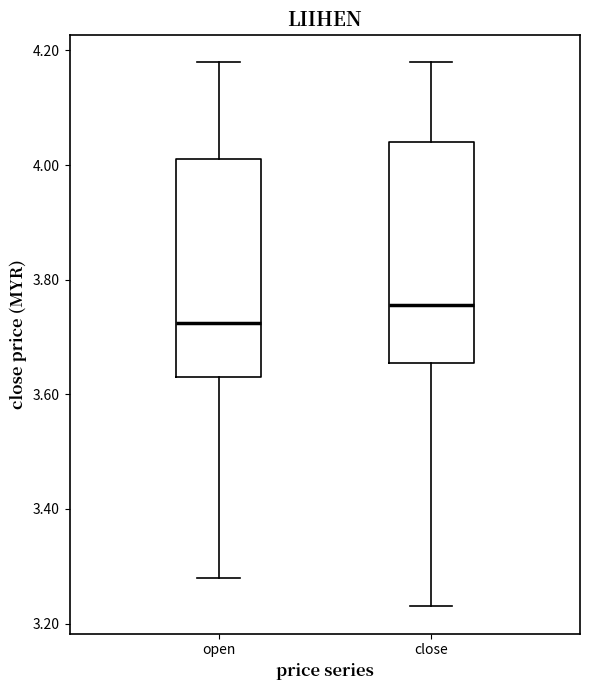

Where is the upper edge of the box for open on the y-axis? The values are not printed on the chart, so give them approximately, as read against the axis.

4.02